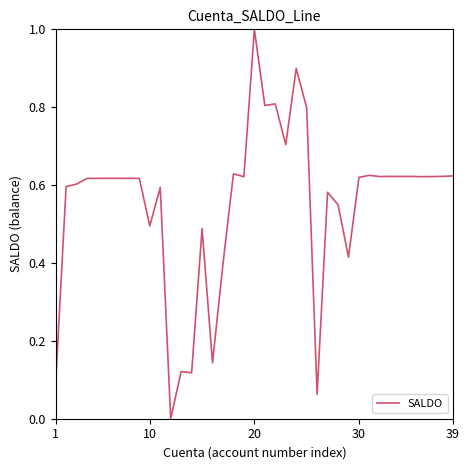

What is the maximum value shown in the chart?

1.0